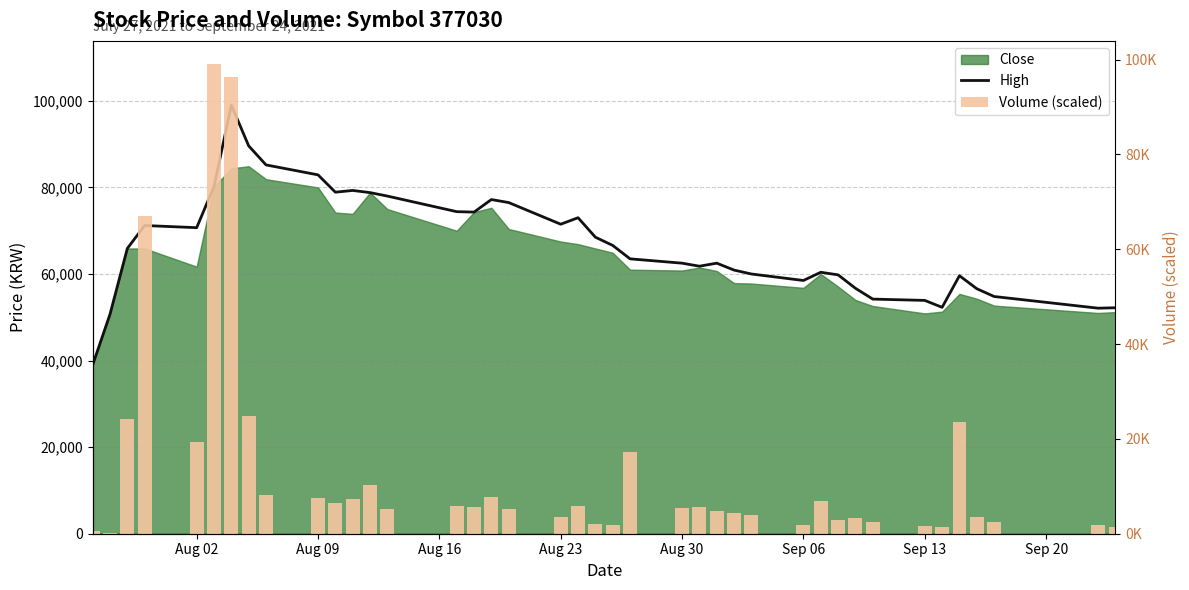

Does the chart contain any negative values?

No